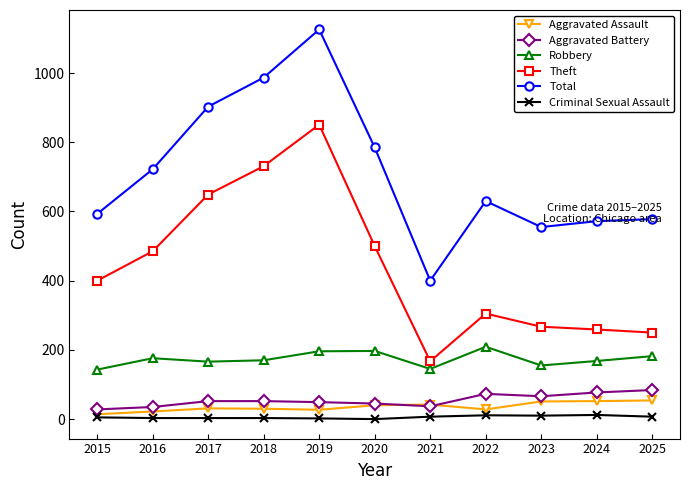

How many data points in Robbery are less than 170?

5